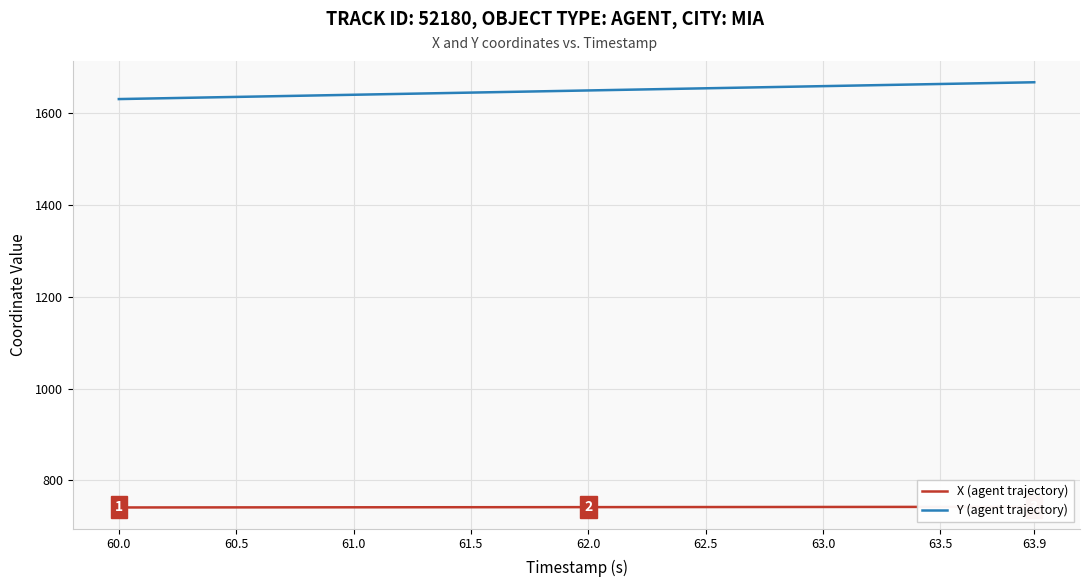

True or false: Y (agent trajectory) has a value of 1644.5 at 61.5.

True